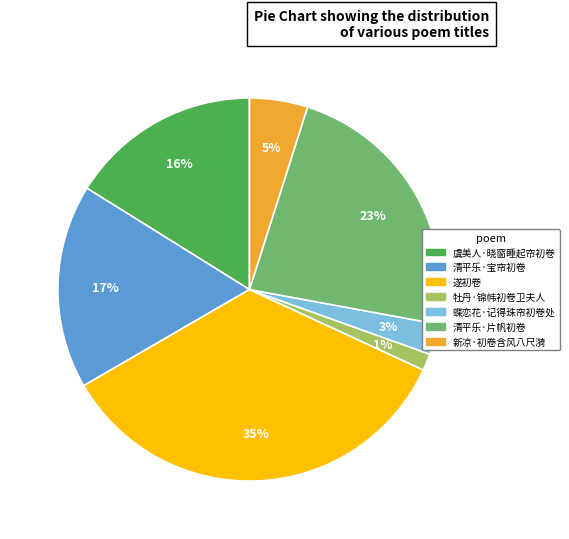

To the nearest percent, what portion does 牡丹·锦帏初卷卫夫人 represent?

1%